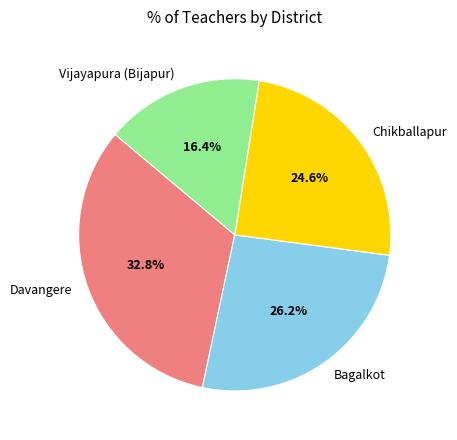

Does any single category account for the majority?

No